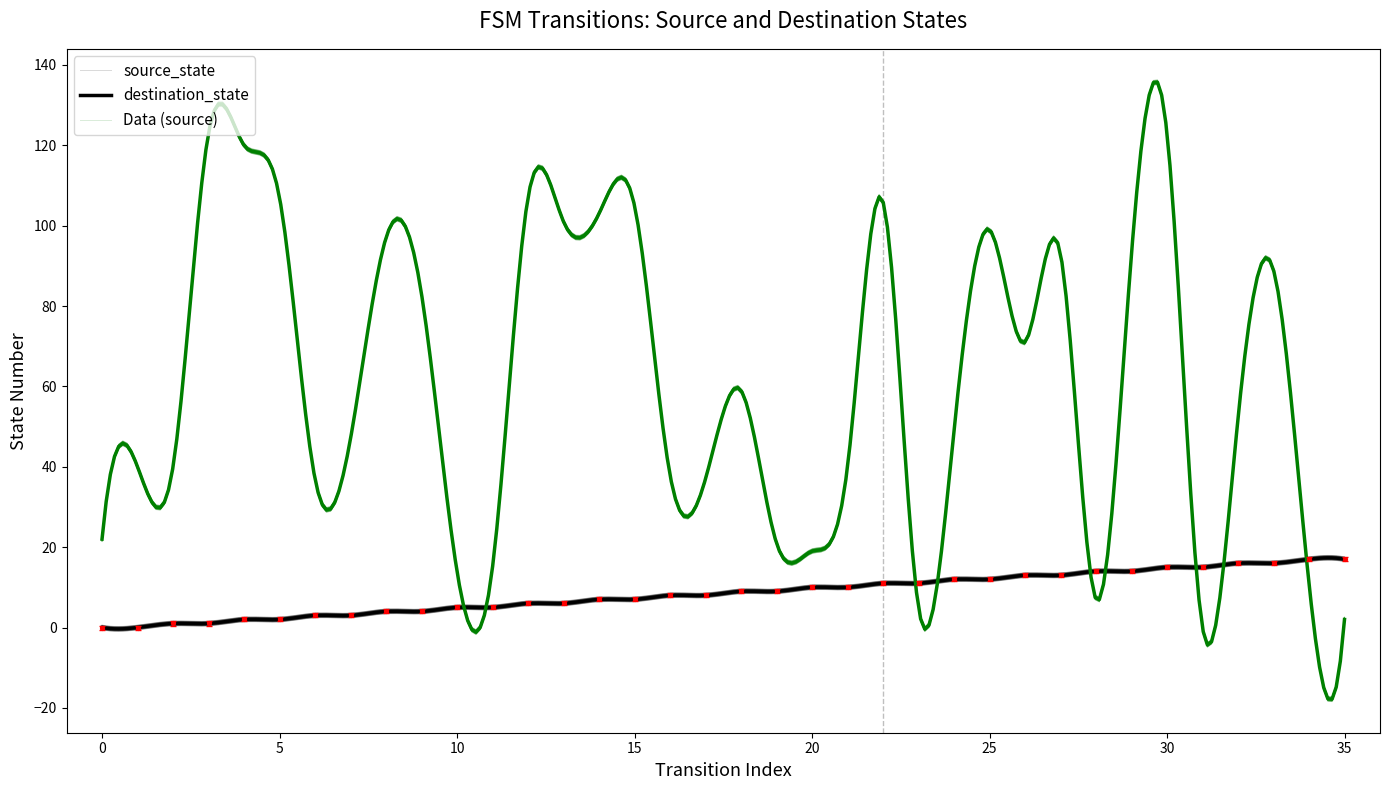

Which has a higher value, 0 or 19?

19